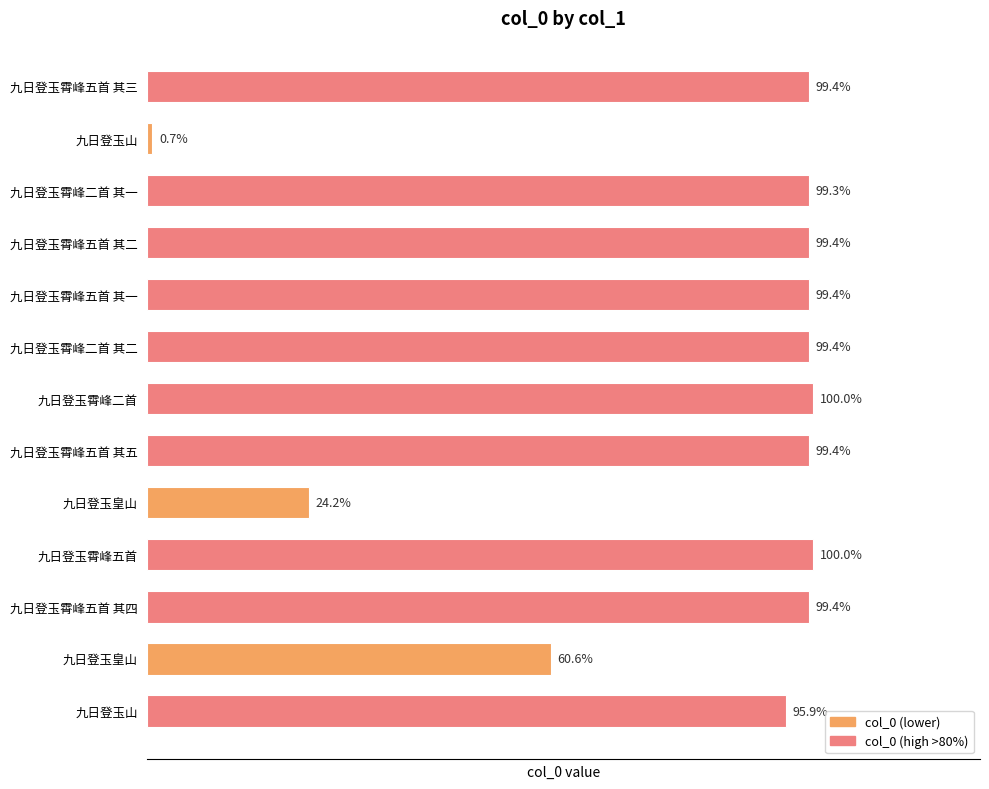

Does the chart contain any negative values?

No